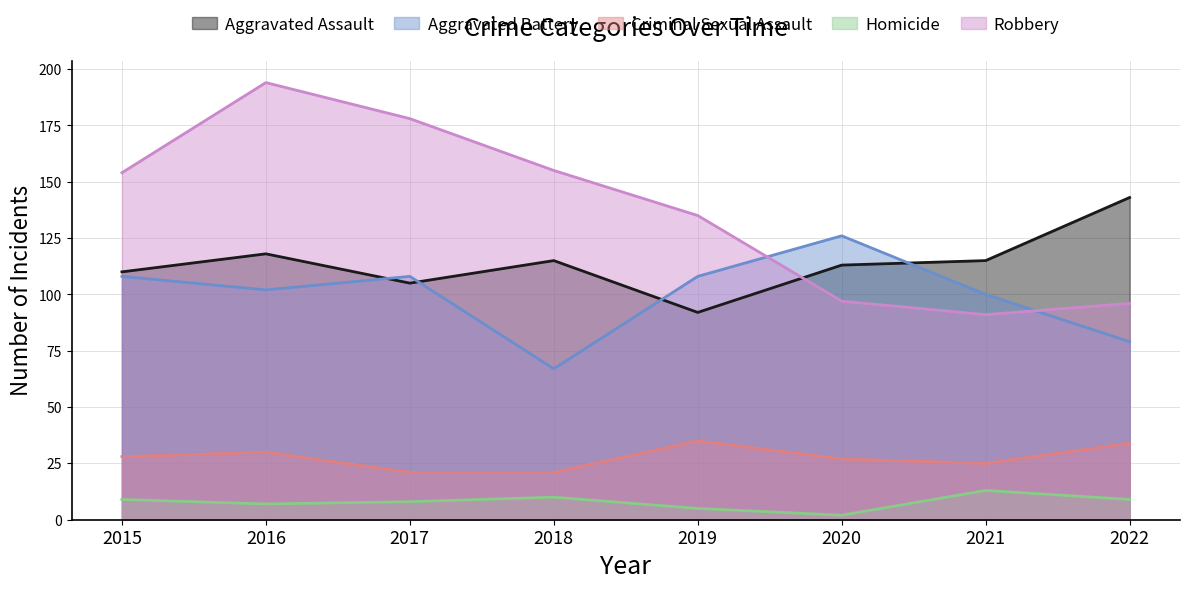

What is the difference between the maximum and second lowest values in the Aggravated Assault series?

38